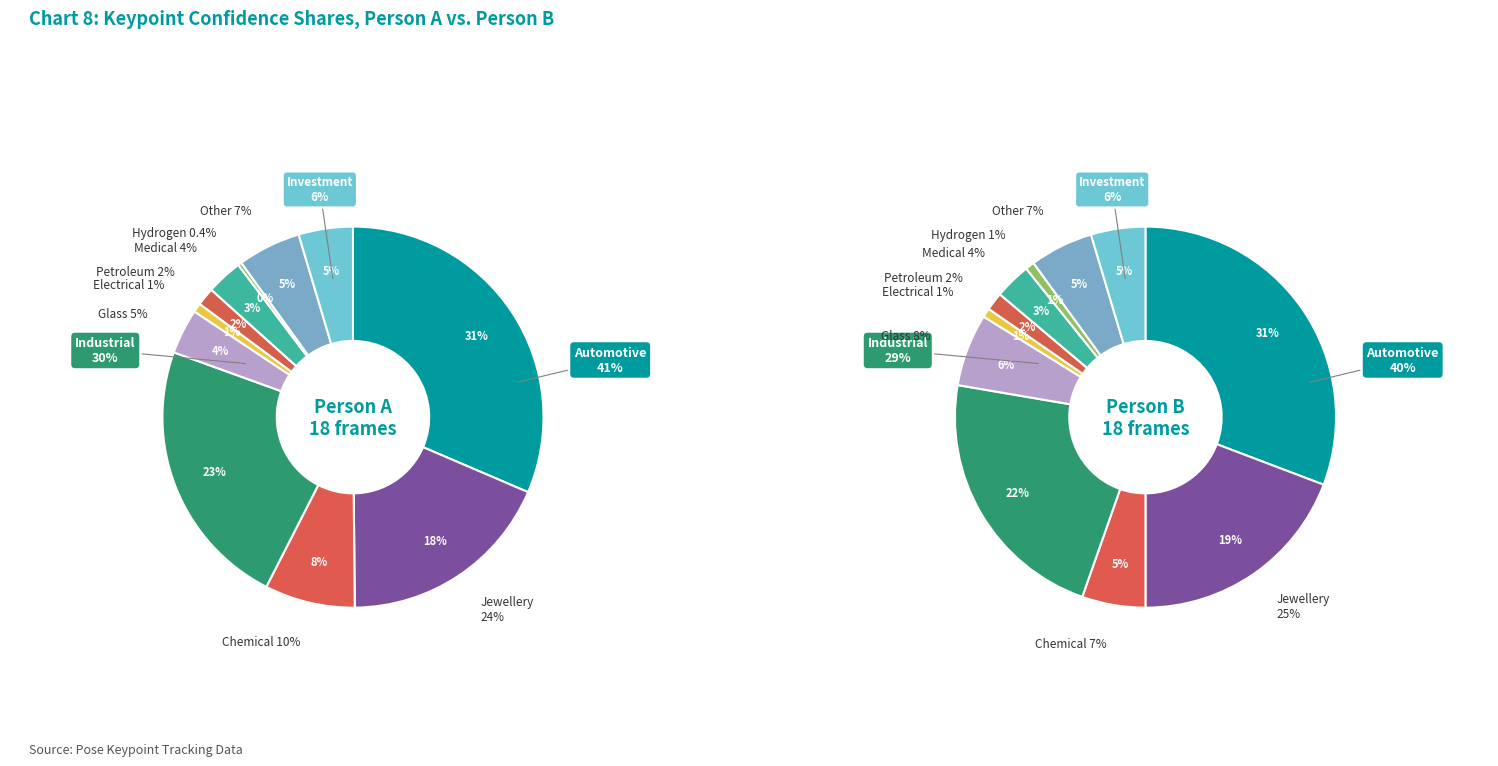

What is the total percentage of 3 and 8?

10.9%